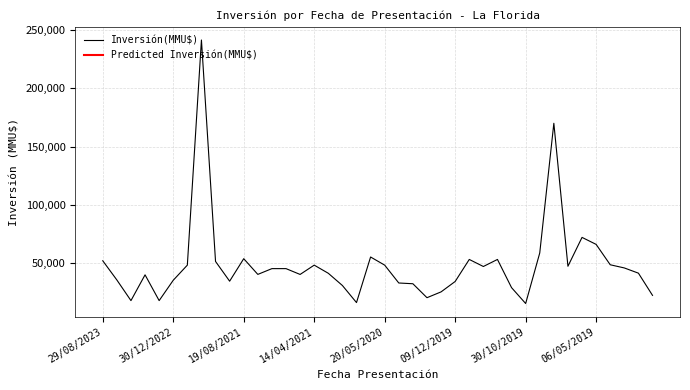

Is it true that Inversión(MMU$) equals 15109.3 at 27?

False